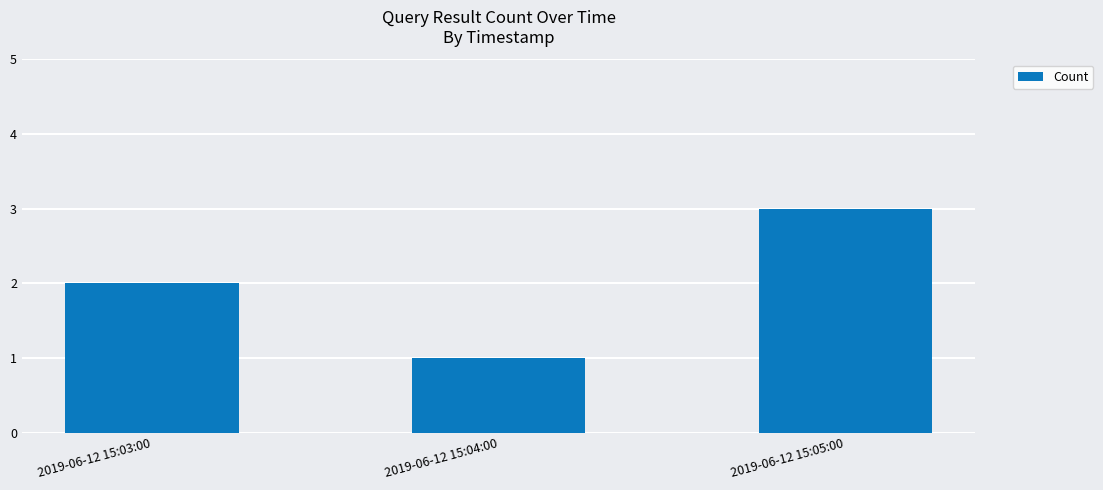

What is the greatest value displayed?

3